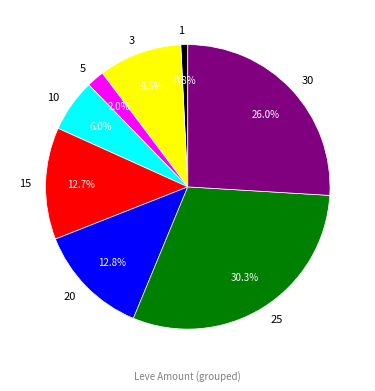

What percentage is NOT represented by 3?

90.5%